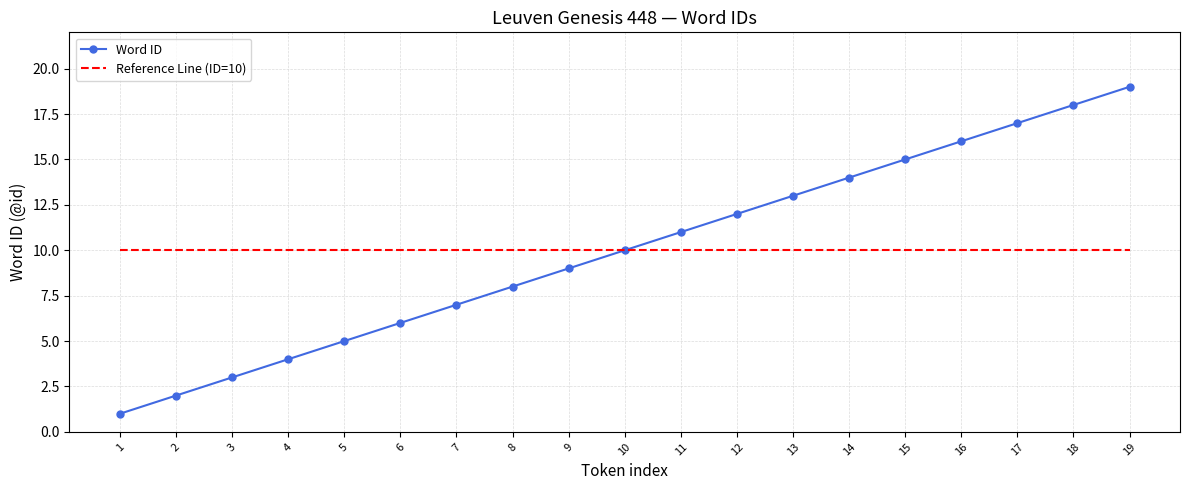

At 1, list the series in order from smallest to largest.

Word ID, Reference Line (ID=10)